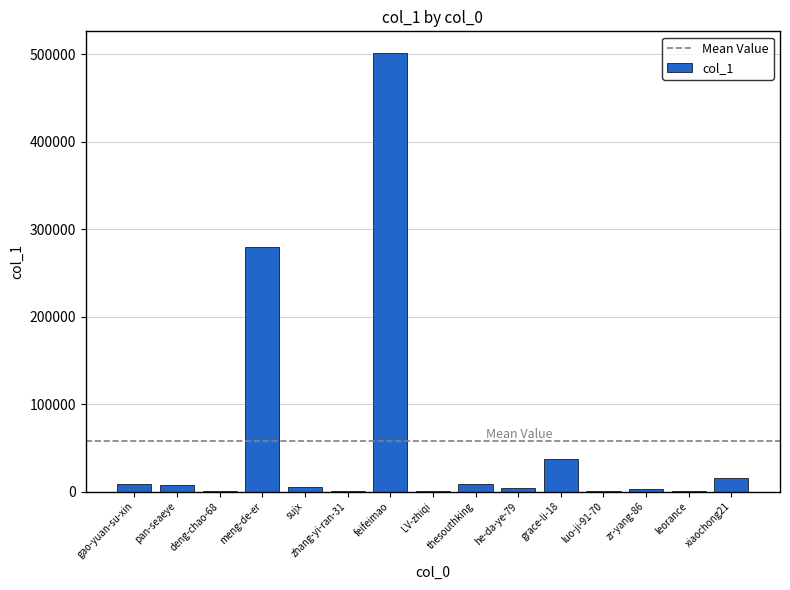

At which label is the value closest to 250697?

meng-de-er